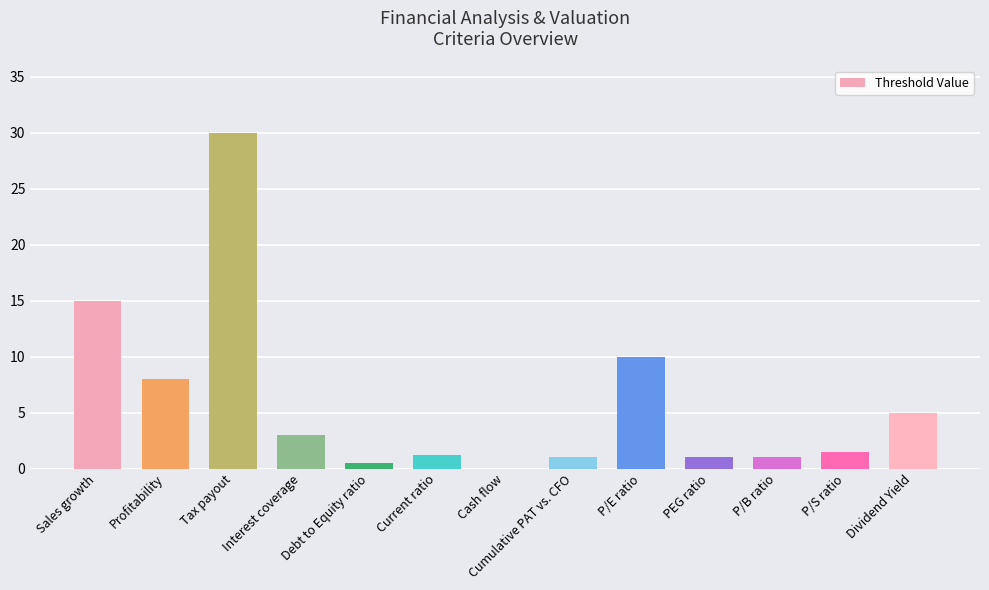

Where is the data nearest to the value 15?

Sales growth